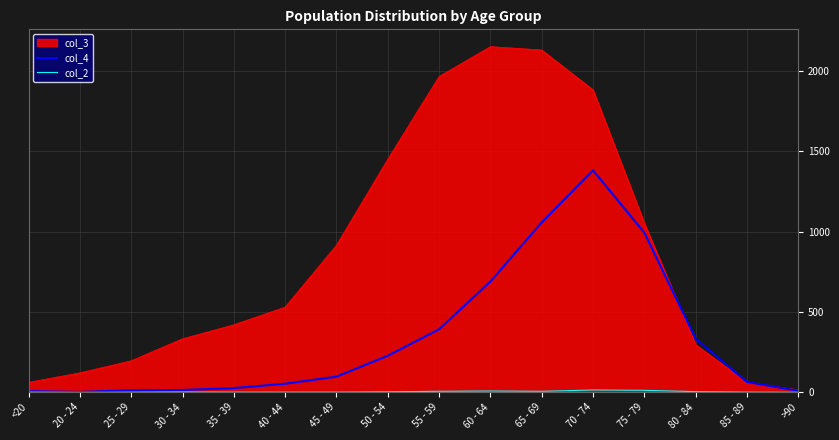

Which series has the largest total across all categories?

col_3